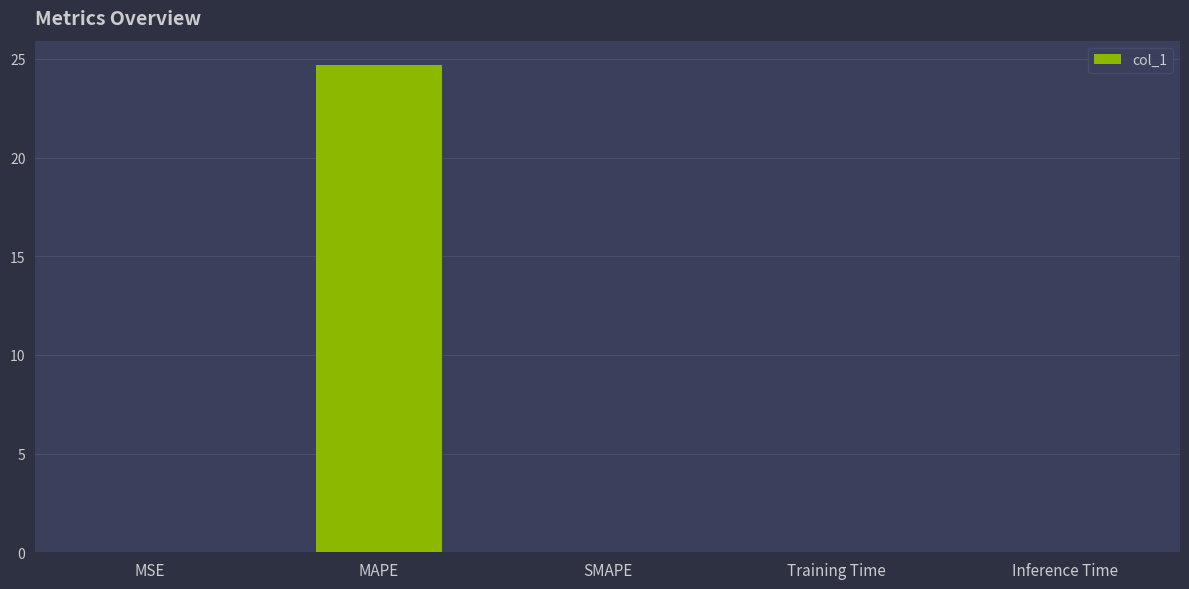

True or false: the data shows 0.0 at Training Time.

True